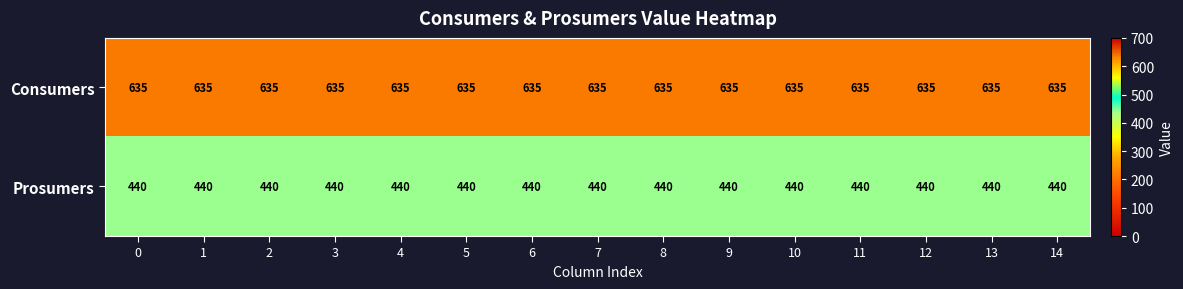

Is it true that Consumers equals 635 at 11?

True